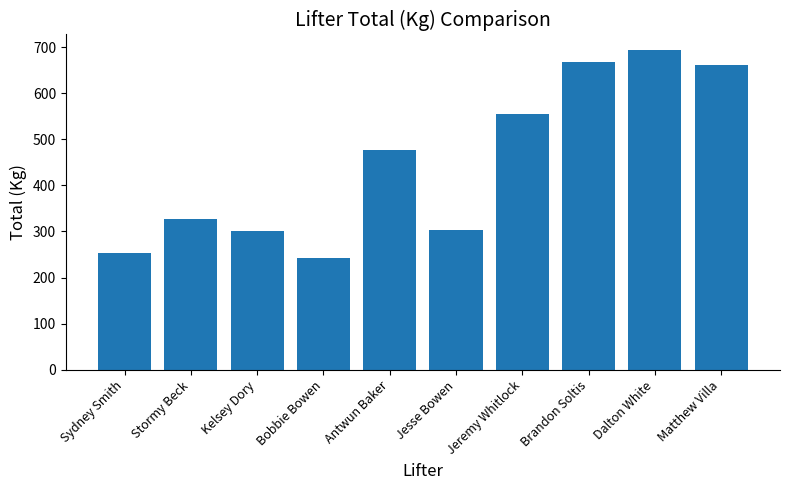

Are the bars grouped side by side (vs. stacked)?

No